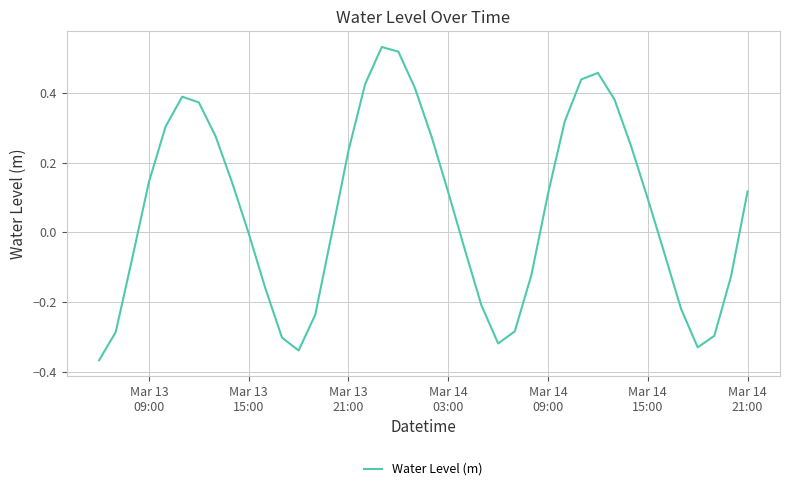

What is the difference between the maximum and minimum values?

0.9